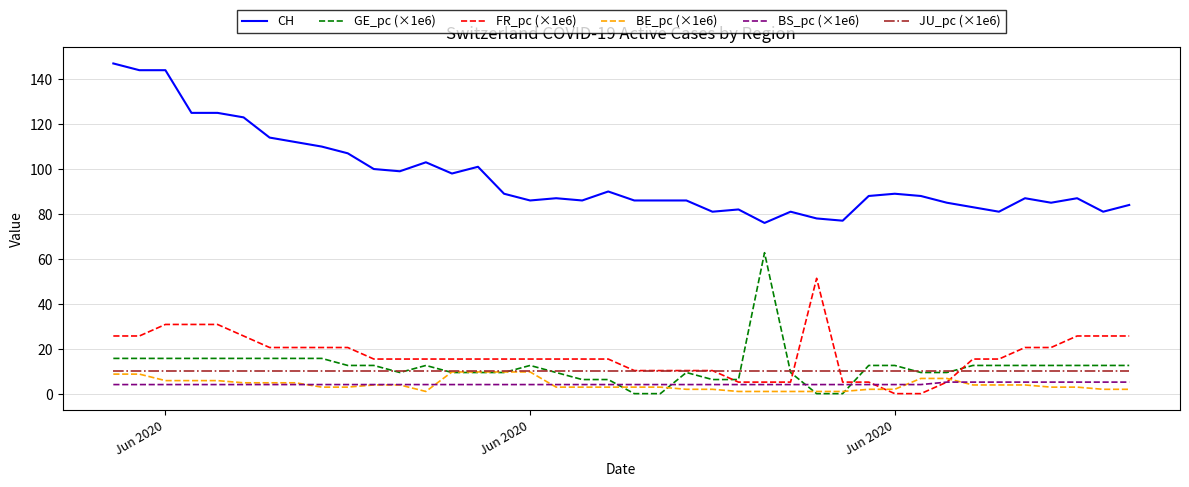

After their last crossing, which series has the higher values: BE_pc (×1e6) or FR_pc (×1e6)?

FR_pc (×1e6)